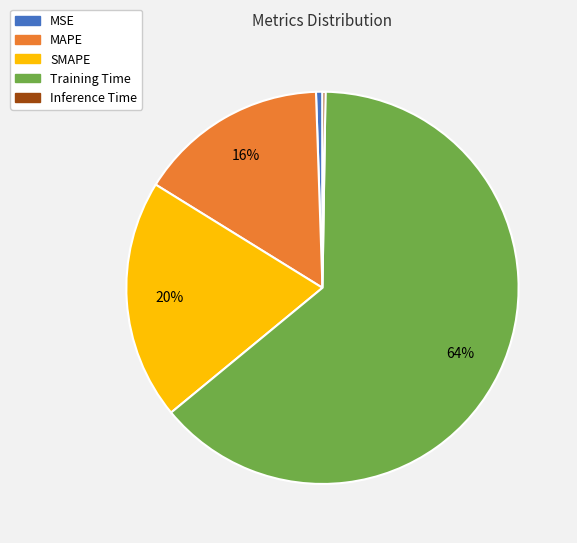

Does any single category account for the majority?

Yes